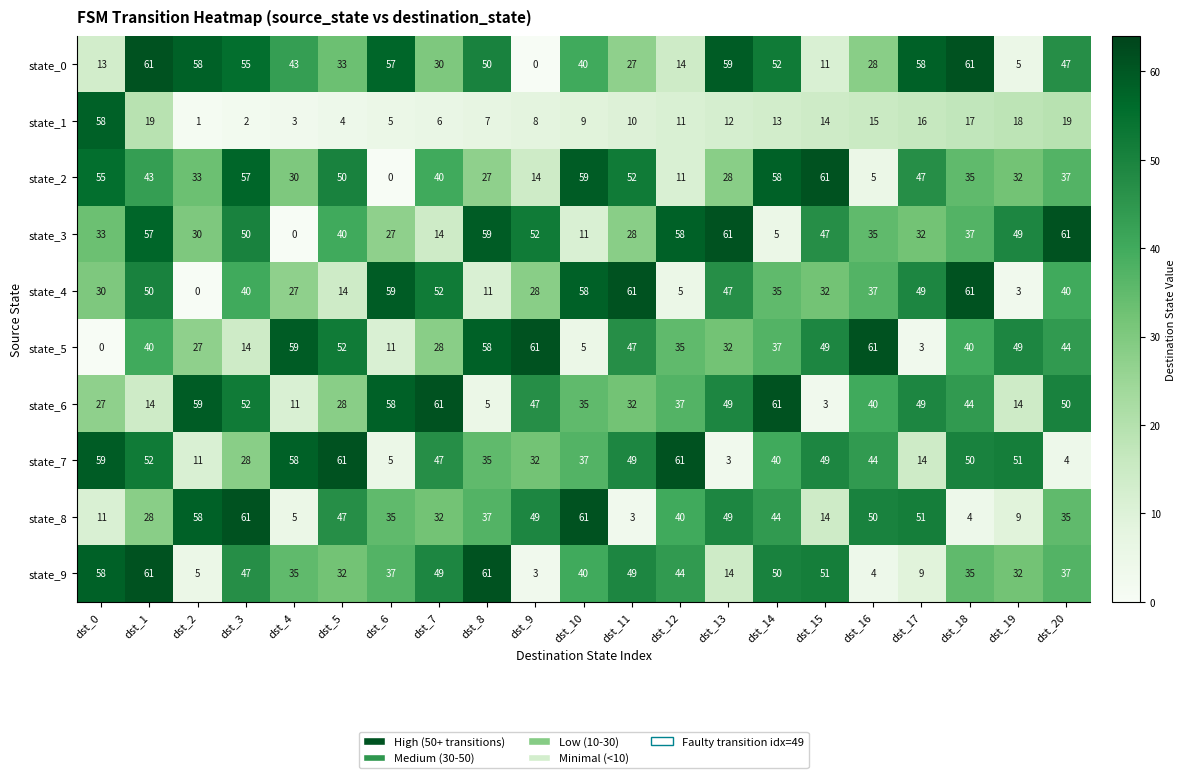

What is the total value across all series at dst_19?

262